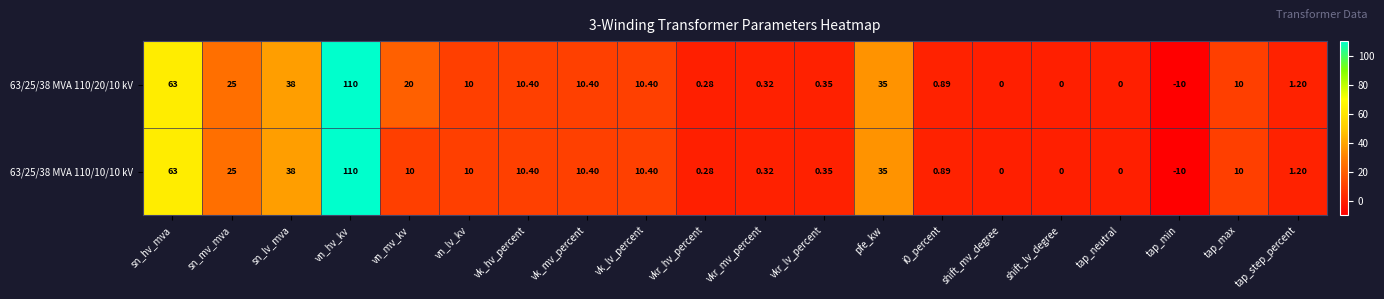

Where does the 63/25/38 MVA 110/10/10 kV series first go above 10?

sn_hv_mva